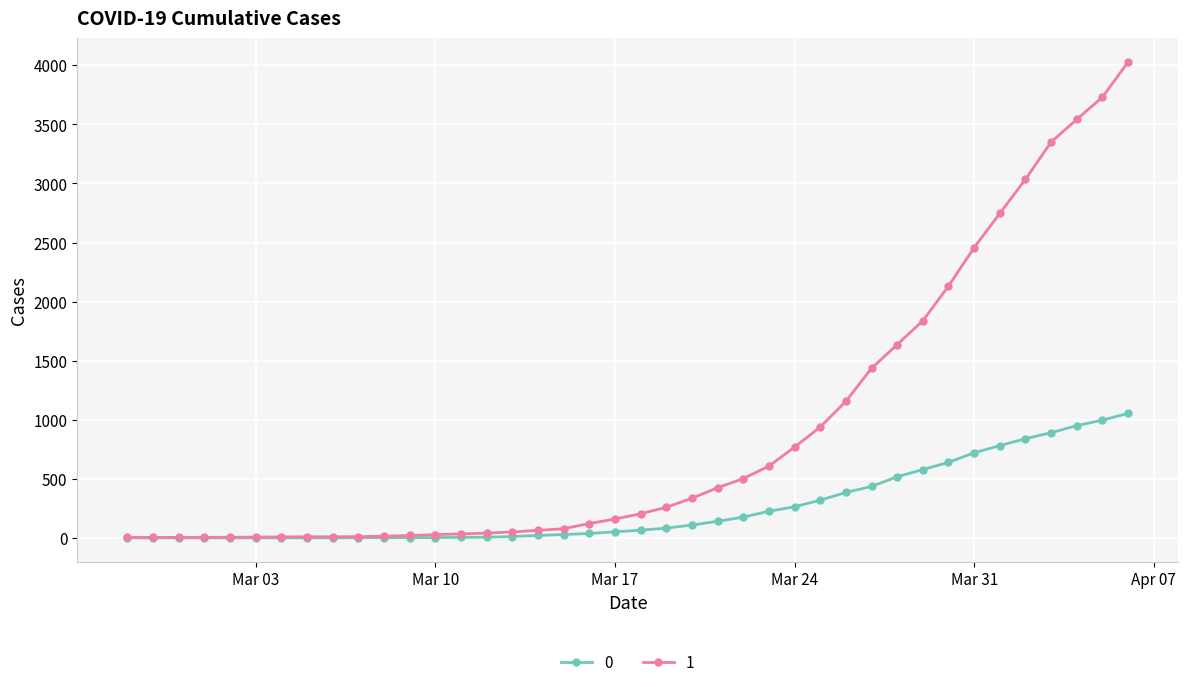

How many lines are shown in the chart?

2